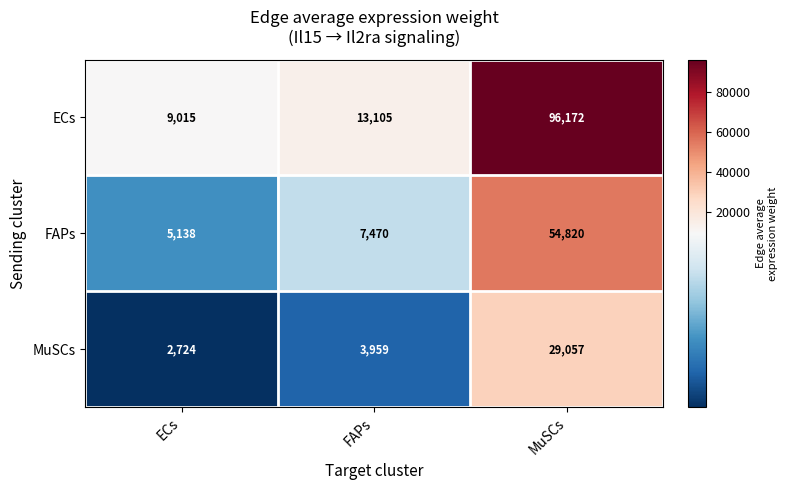

At which category does the chart reach its peak across all series?

MuSCs